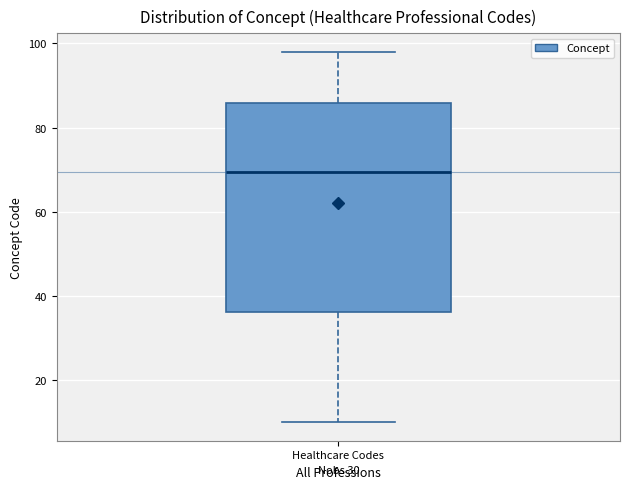

Where is the lower edge of the box for Healthcare Codes on the y-axis? The values are not printed on the chart, so give them approximately, as read against the axis.

36